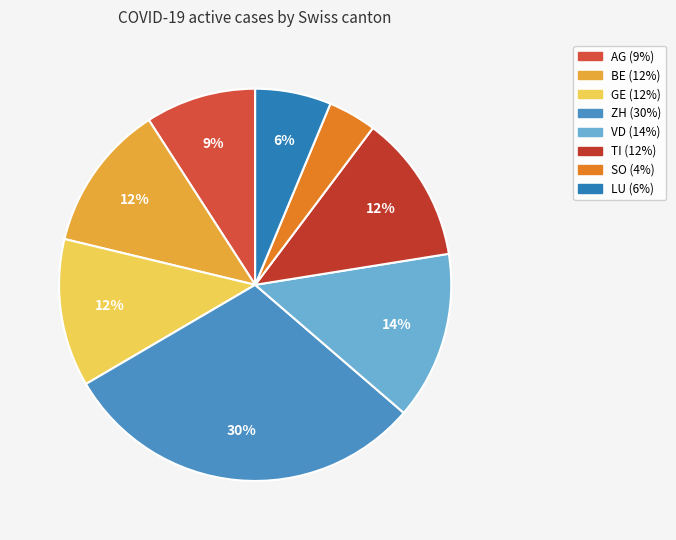

To the nearest percent, what is the combined percentage of BE and ZH?

42%